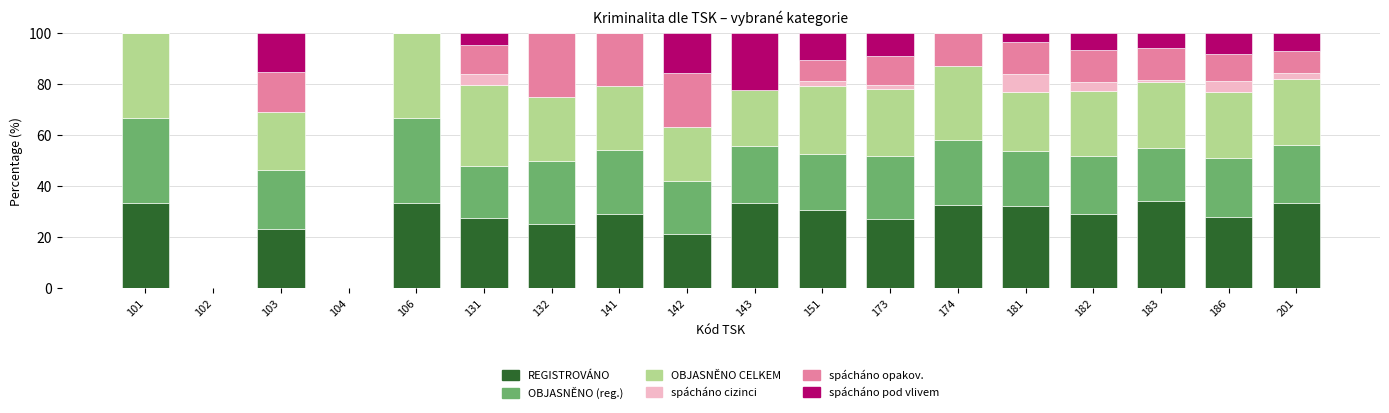

What is the highest value of the REGISTROVÁNO series?

34.1